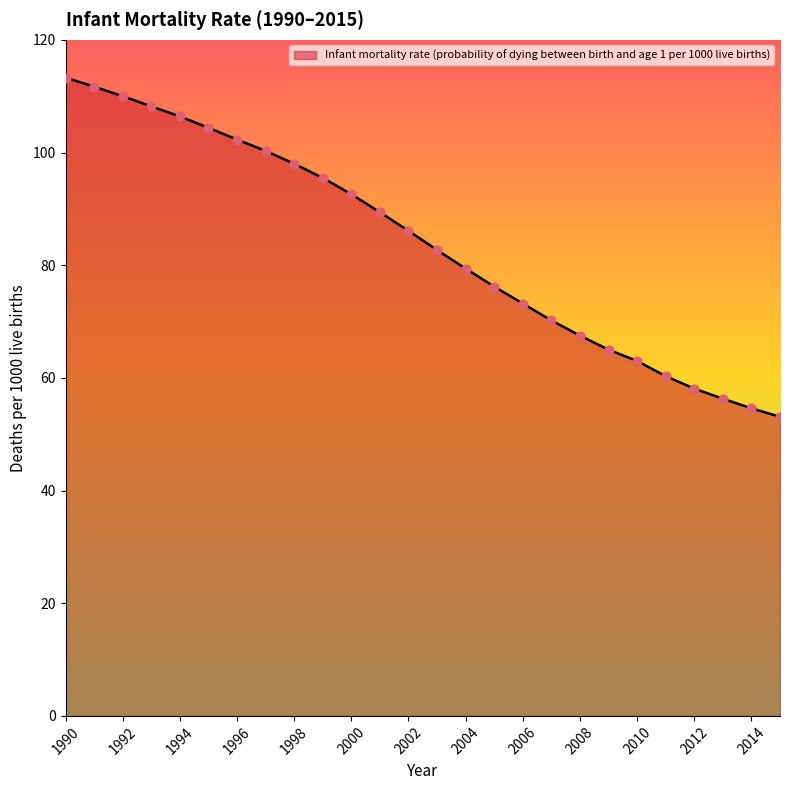

What is the smallest value displayed?

53.1